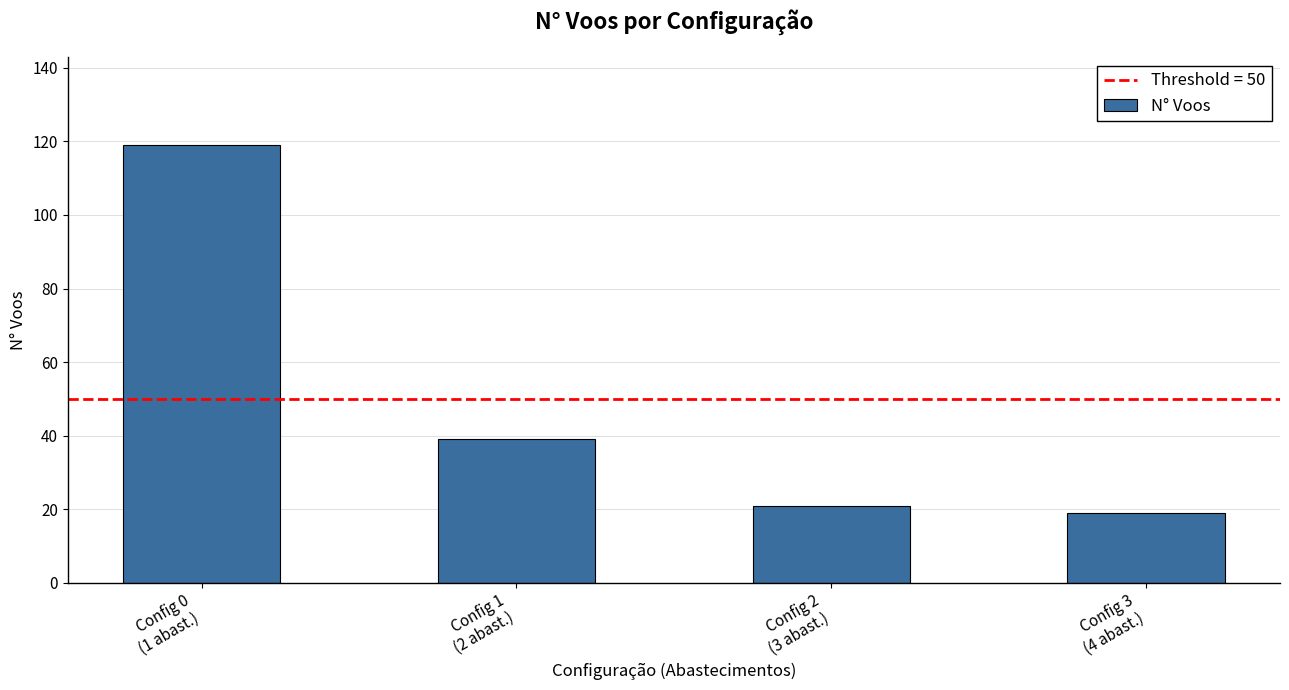

How many data points are less than 39?

2